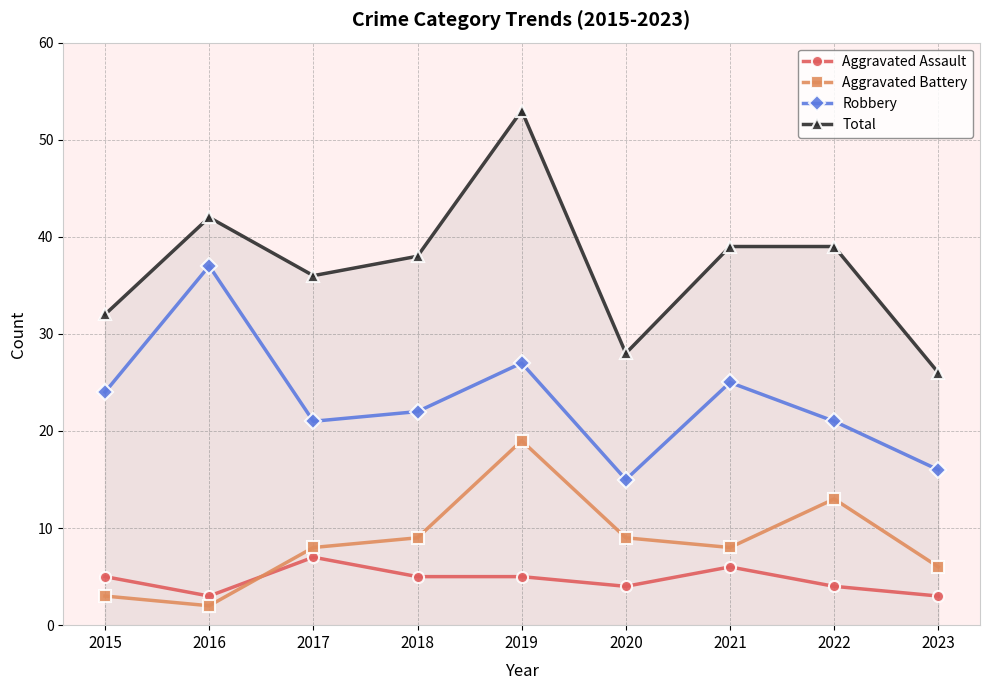

At which category does Aggravated Battery reach its first local peak?

2019